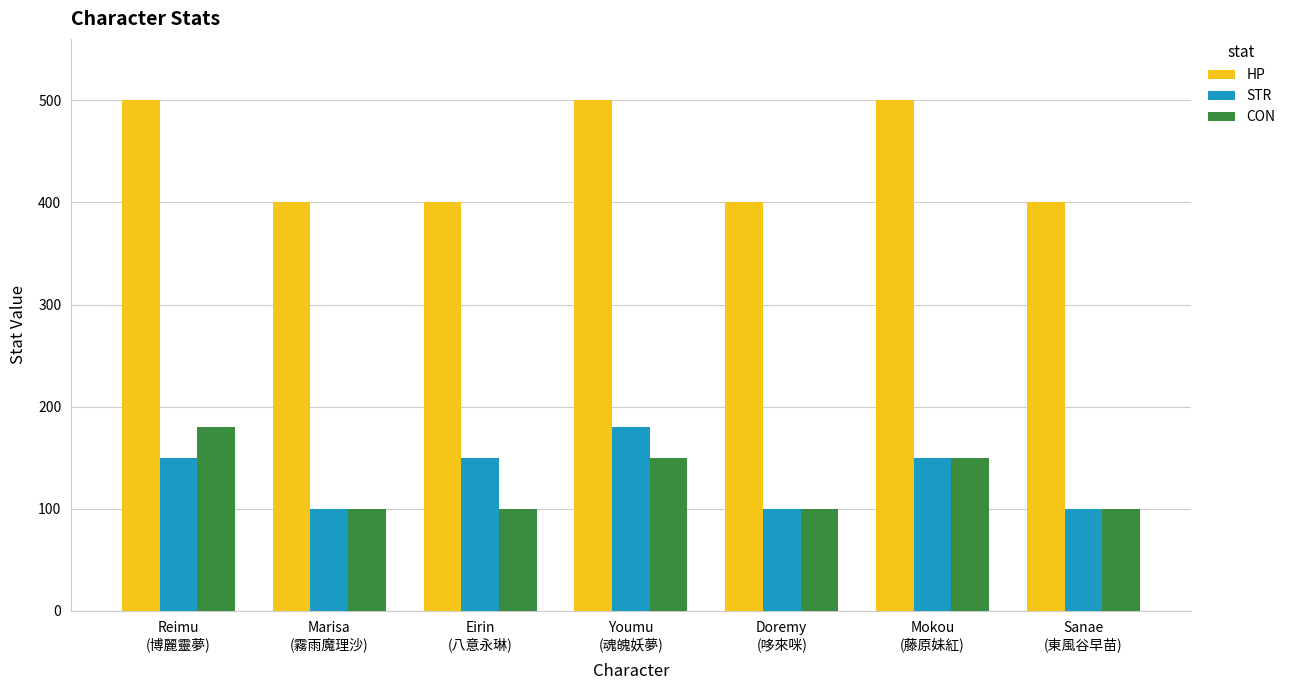

True or false: CON has a value of 167 at Sanae
(東風谷早苗).

False